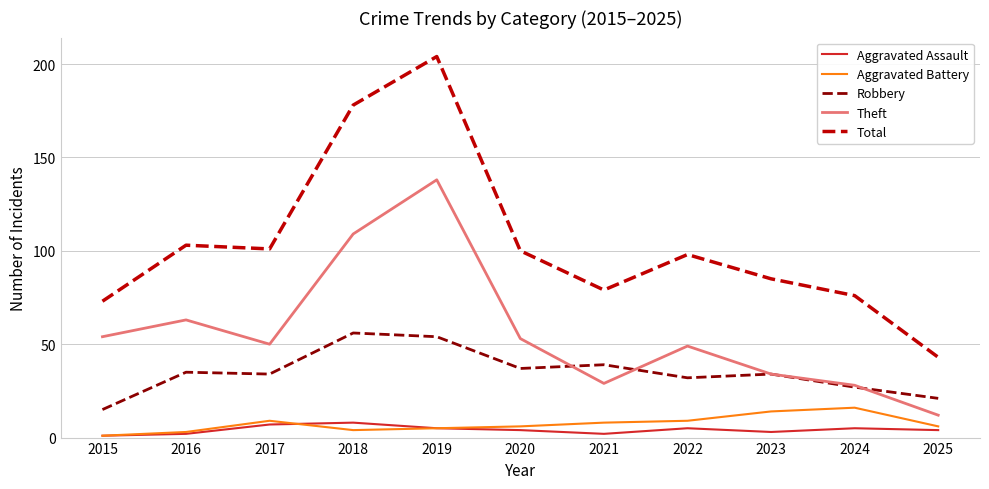

The Theft series shows 160 at 2018. True or false?

False